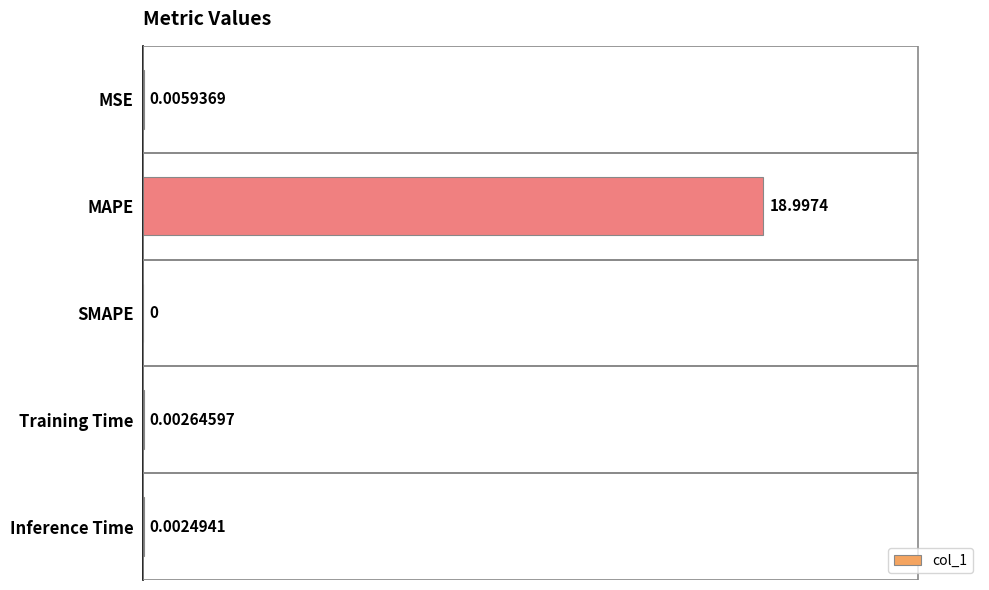

How many categories are shown in the chart?

5